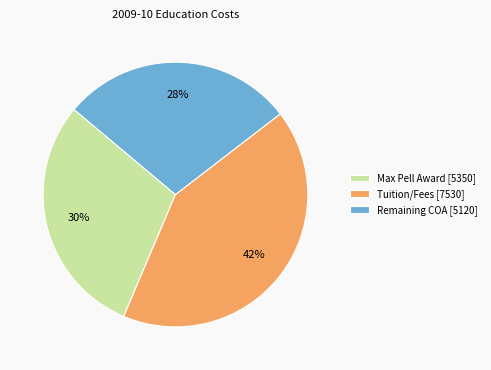

Combined, do Max Pell Award [5350] and Remaining COA [5120] account for over 50%?

Yes